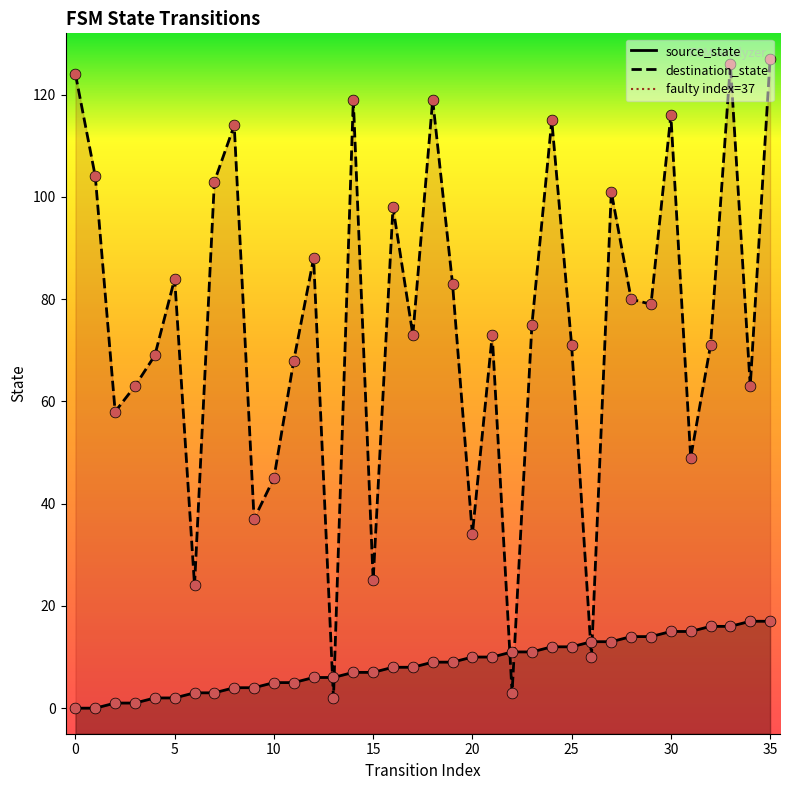

Which series has the largest total across all categories?

destination_state